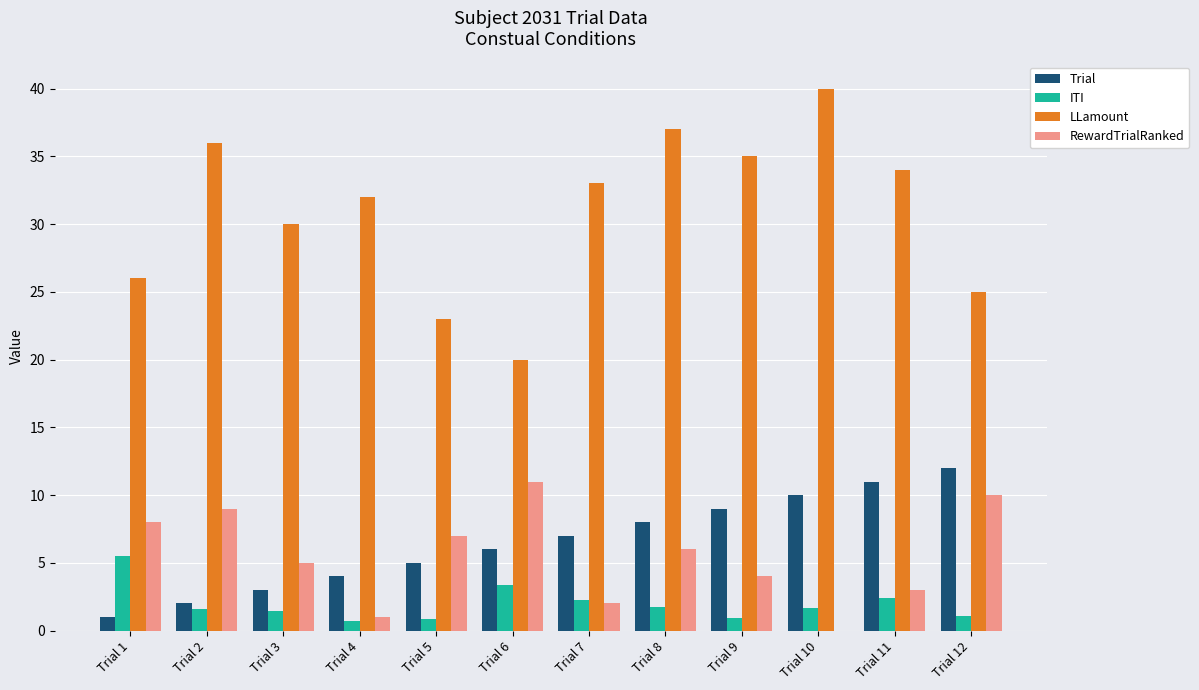

The ITI series shows 1.1 at Trial 12. True or false?

True